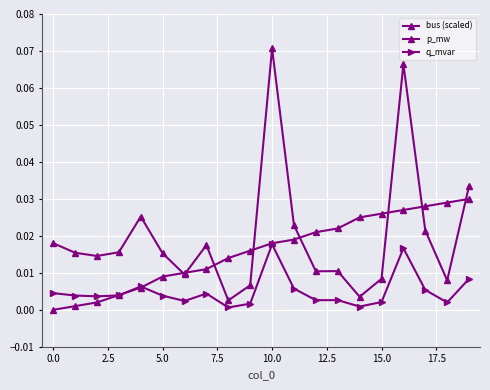

How many distinct data groups are displayed?

3